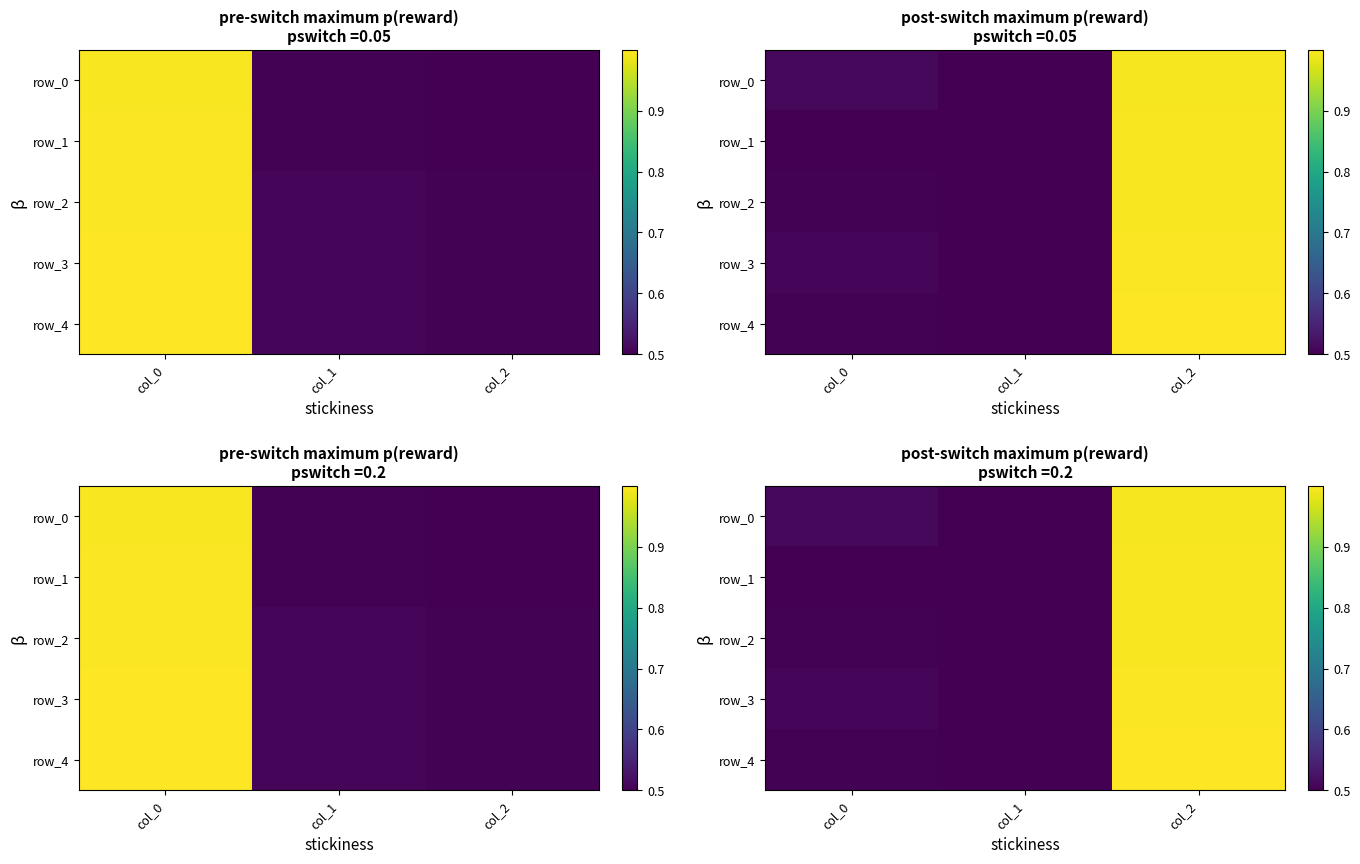

What is the difference between the maximum and minimum values in the row_3 series?

0.5